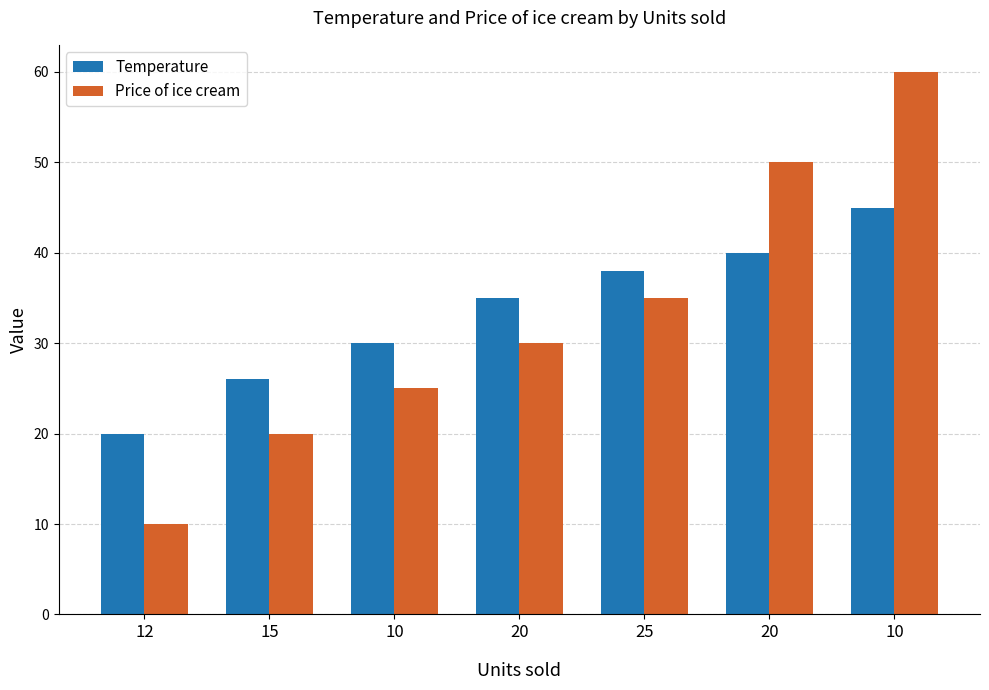

What are all the series names shown in the legend?

Temperature, Price of ice cream